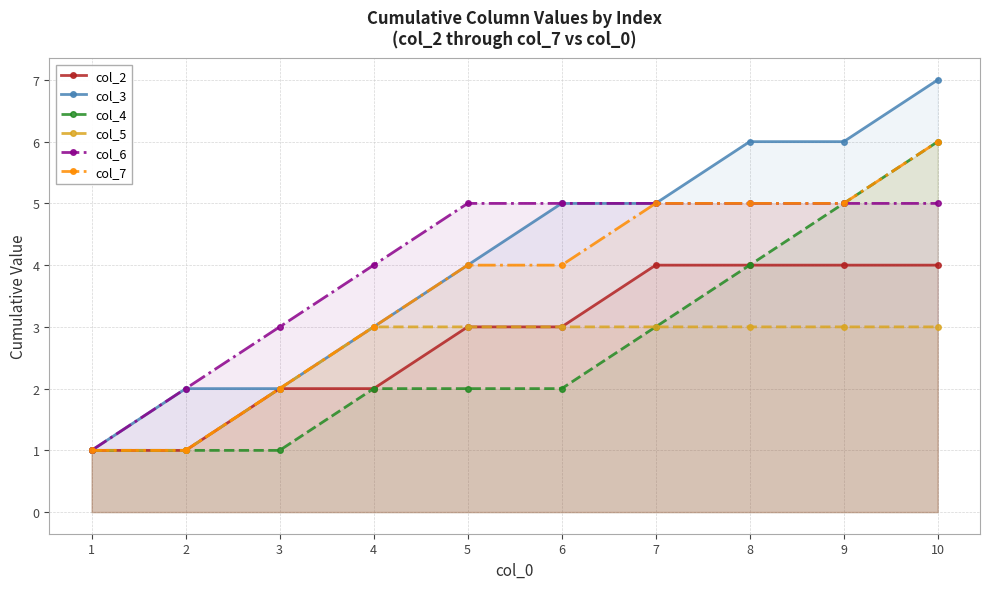

Reading right to left, list all the values displayed in this chart.

col_2: 10=4	9=4	8=4	7=4	6=3	5=3	4=2	3=2	2=1	1=1
col_3: 10=7	9=6	8=6	7=5	6=5	5=4	4=3	3=2	2=2	1=1
col_4: 10=6	9=5	8=4	7=3	6=2	5=2	4=2	3=1	2=1	1=1
col_5: 10=3	9=3	8=3	7=3	6=3	5=3	4=3	3=2	2=1	1=1
col_6: 10=5	9=5	8=5	7=5	6=5	5=5	4=4	3=3	2=2	1=1
col_7: 10=6	9=5	8=5	7=5	6=4	5=4	4=3	3=2	2=1	1=1